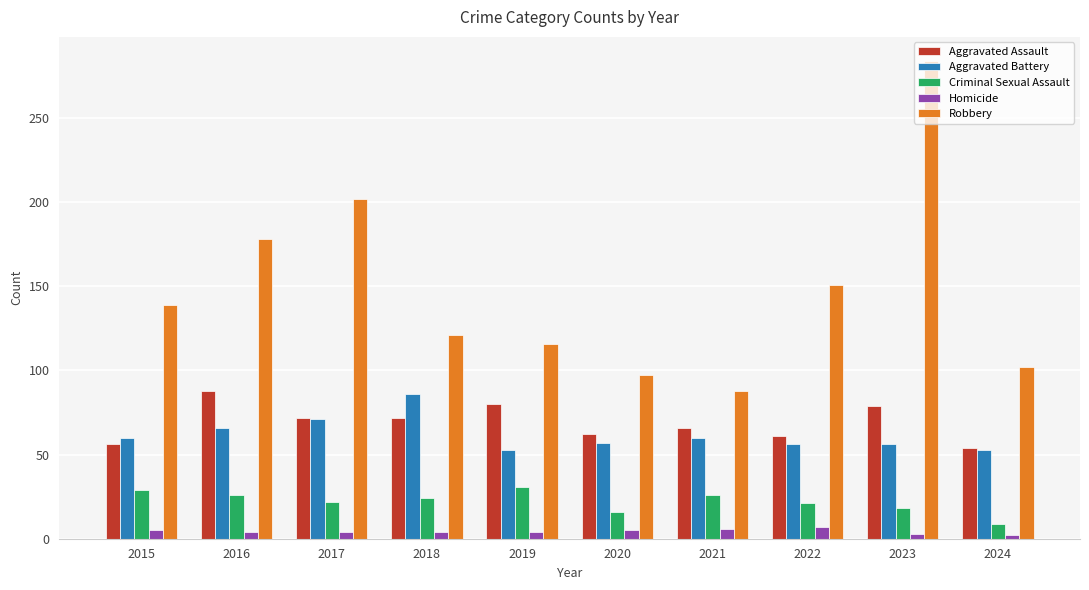

Which series has the largest total across all categories?

Robbery